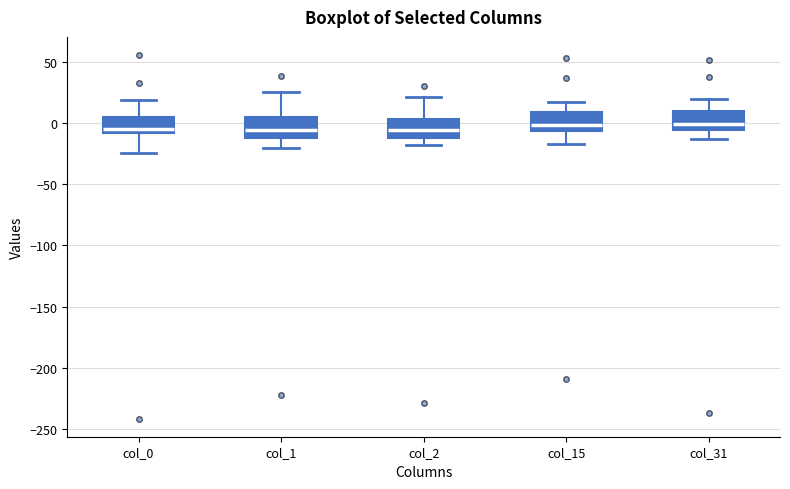

Where is the lower edge of the box for col_1 on the y-axis? The values are not printed on the chart, so give them approximately, as read against the axis.

-15